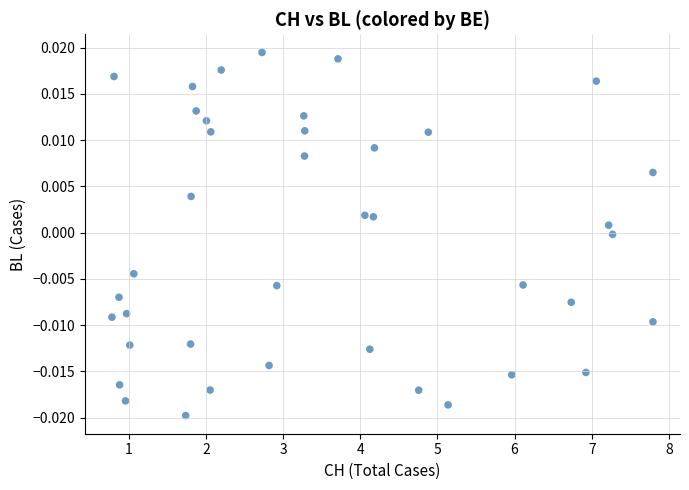

What is the range of X values (max minus min)?

7.0